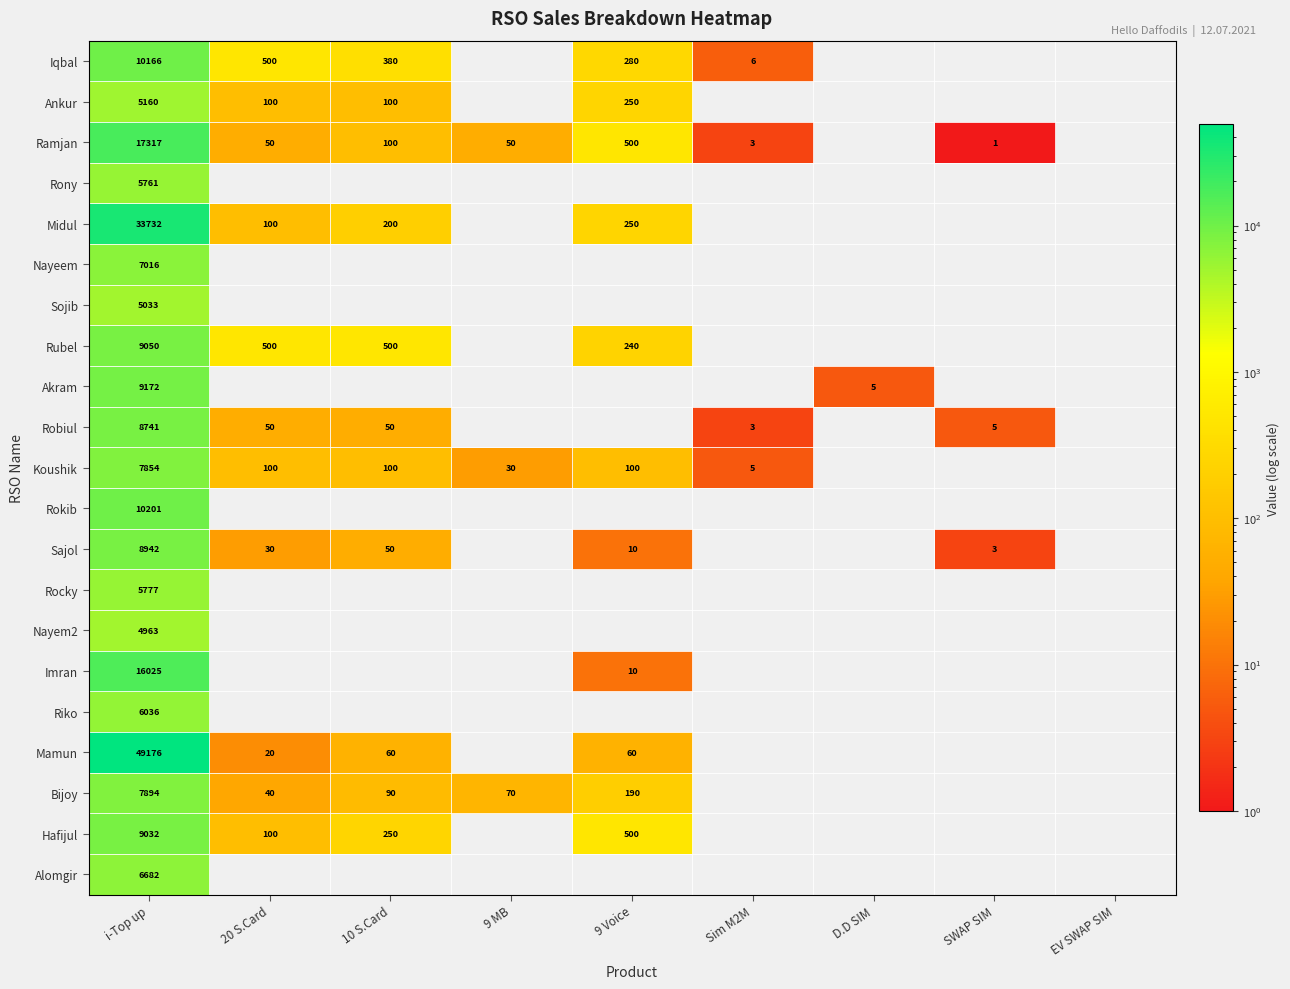

The value of Koushik at 10 S.Card is 53. True or false?

False